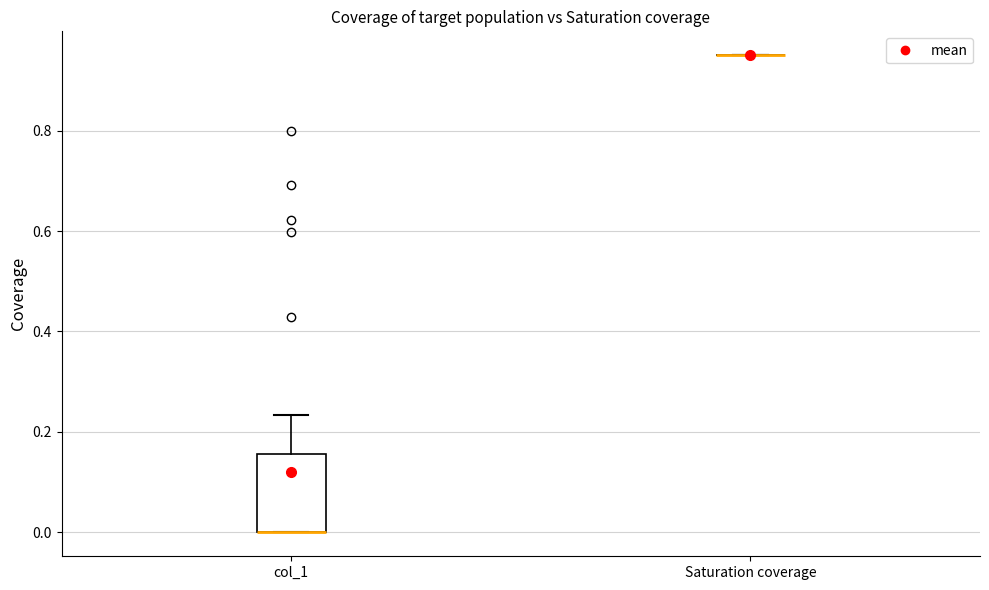

Reading left to right, transcribe this box plot: for each box, give where its median line is, the range the box spans, and where its two whiskers end, as read against the y-axis. The values are not printed on the chart, so give them approximately, as read against the axis.

col_1: median 0.00 (drawn on the box's lower edge), box 0.00 to 0.16, whiskers 0.00 to 0.24
Saturation coverage: box collapsed to a line at 0.96, whiskers 0.96 to 0.96